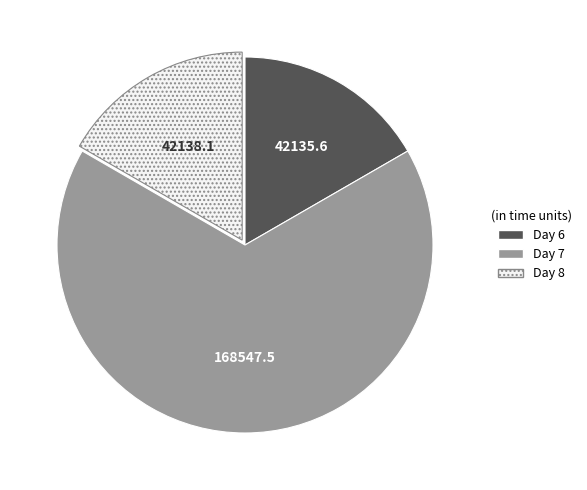

Which slice is the largest?

Day 7